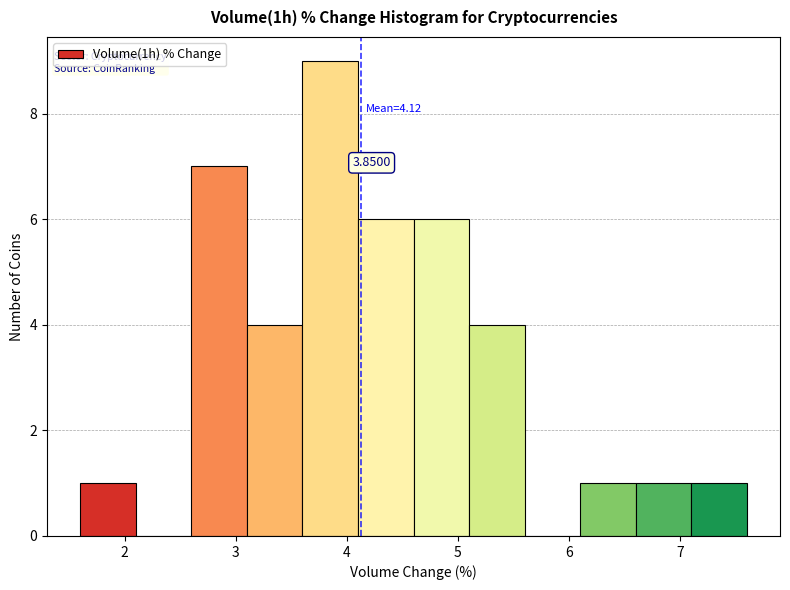

Over which range of the x-axis is the bar tallest?

3.6 to 4.1